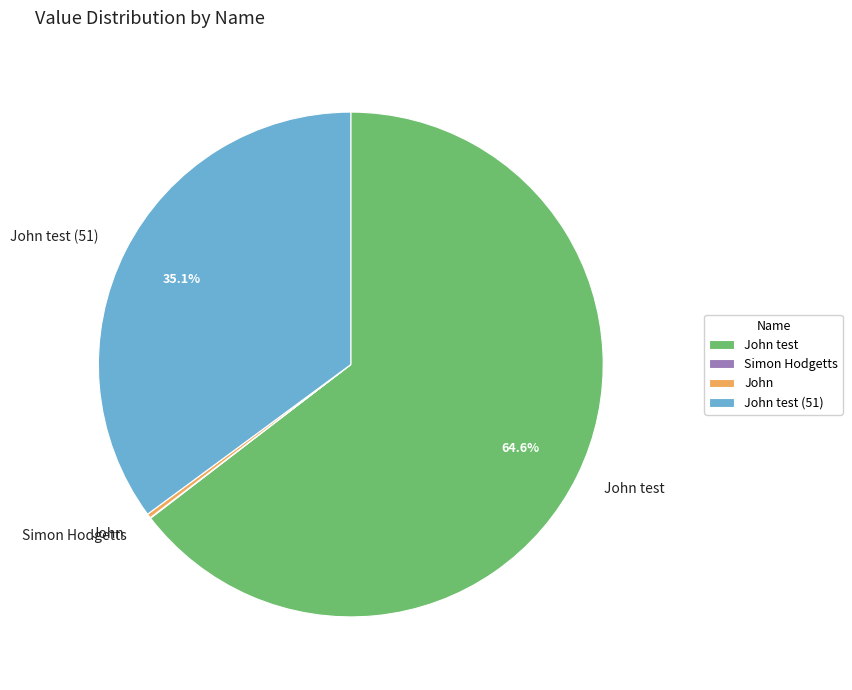

Does any single category account for the majority?

Yes